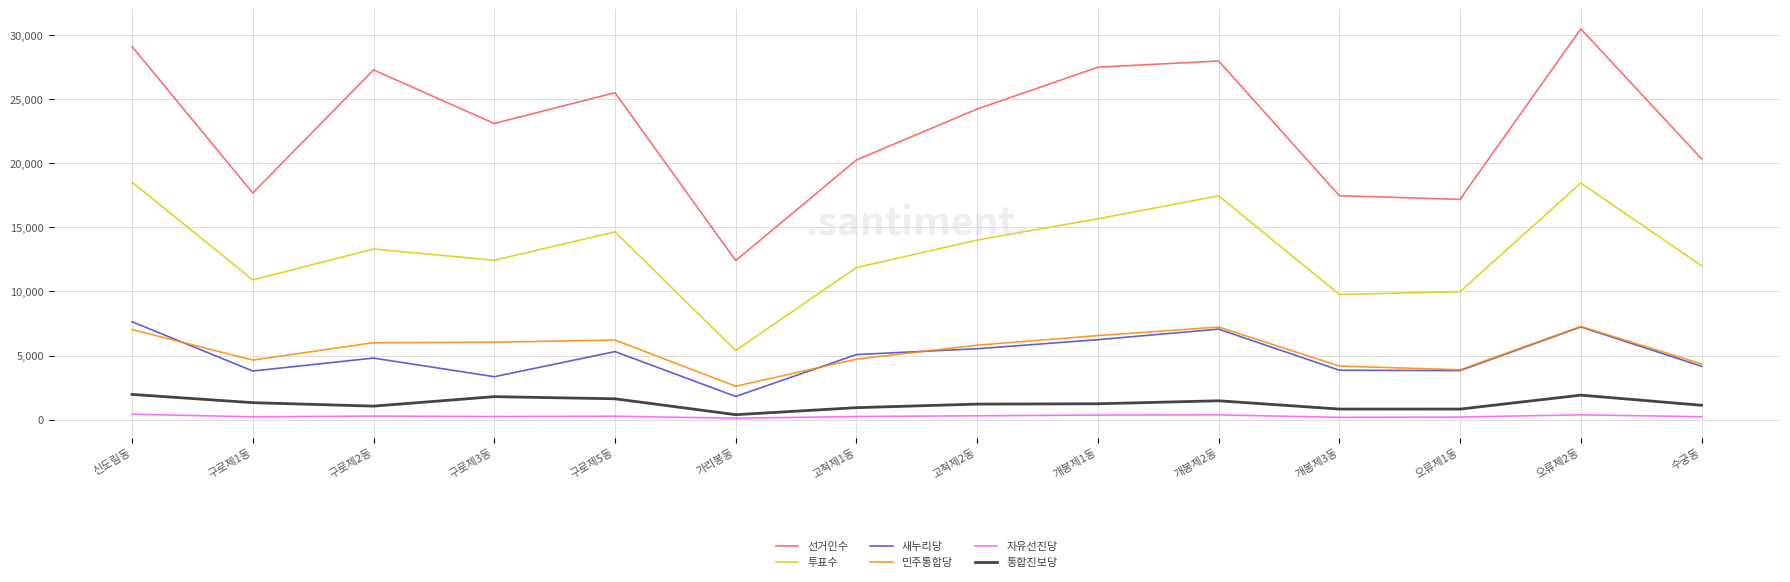

True or false: 민주통합당 and 자유선진당 intersect in this chart.

False